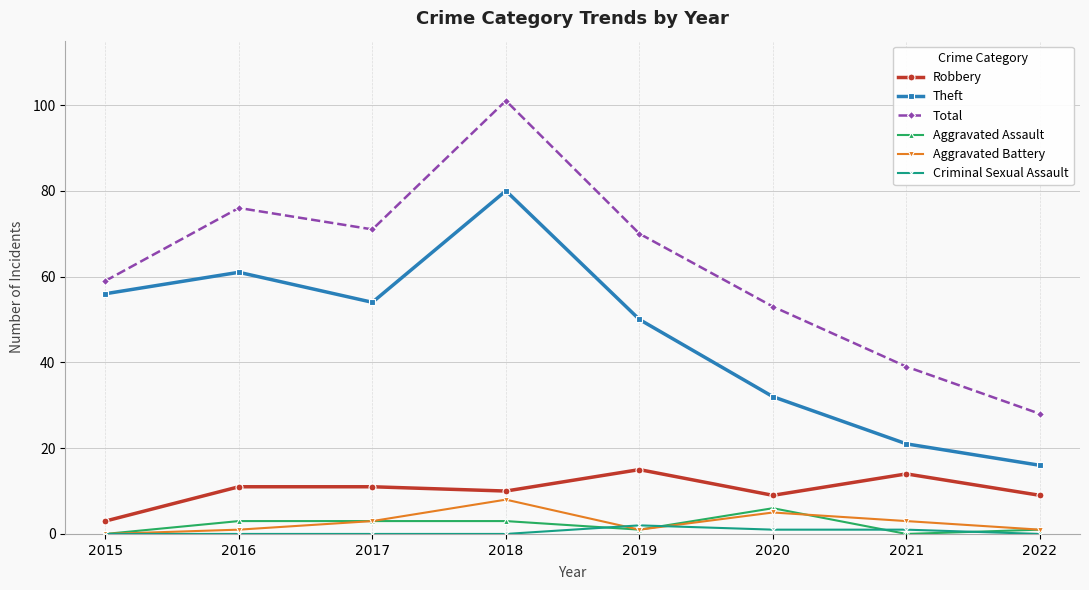

At which label does Criminal Sexual Assault reach its peak?

2019